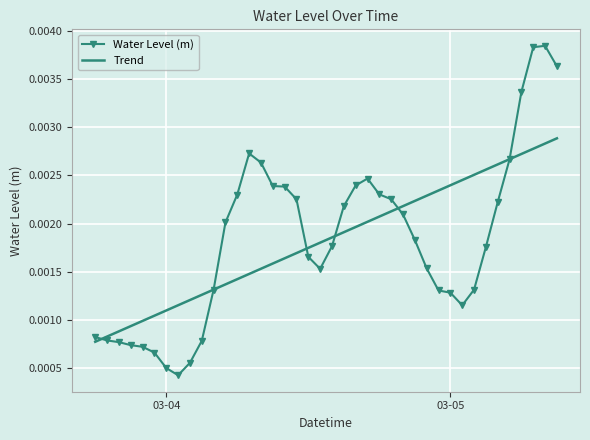

How many categories are shown in the chart?

40